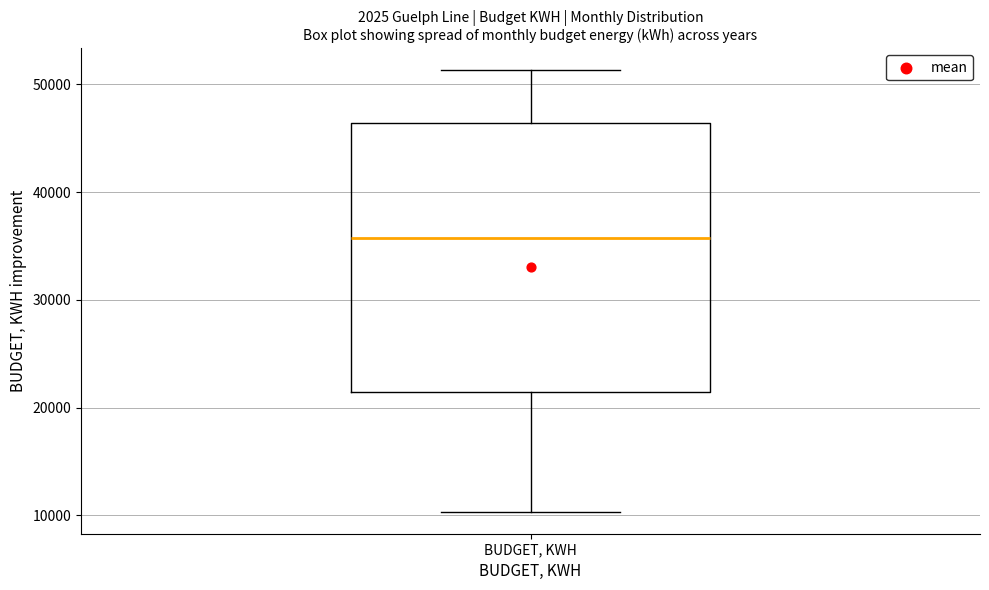

Where does the lower whisker of the box for BUDGET, KWH end on the y-axis? The values are not printed on the chart, so give them approximately, as read against the axis.

10000